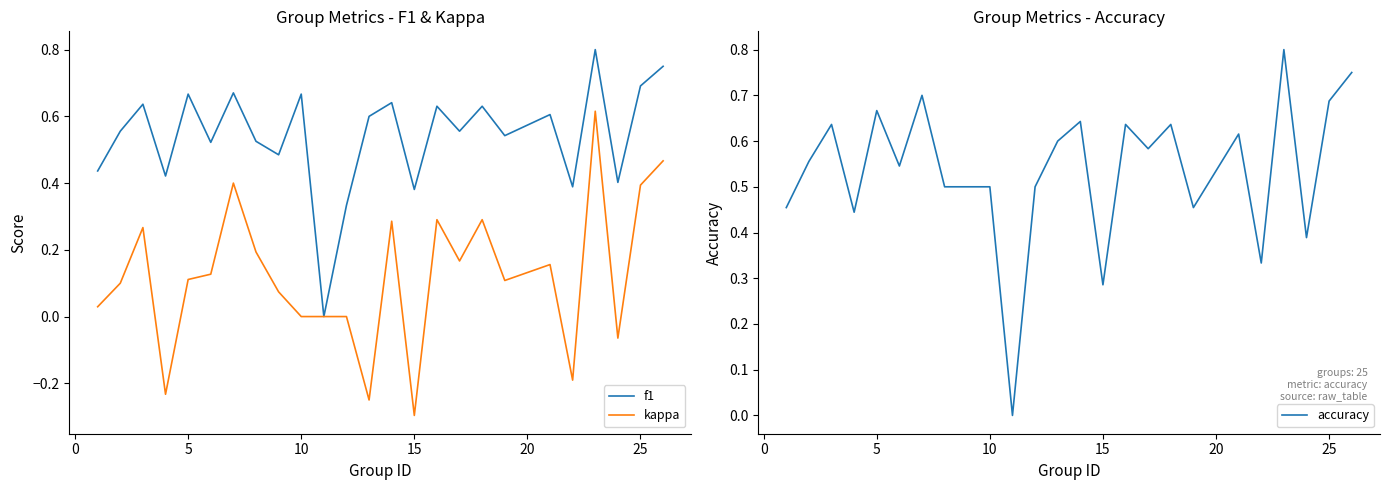

What is the difference between the second highest and second lowest values in the accuracy series?

0.5